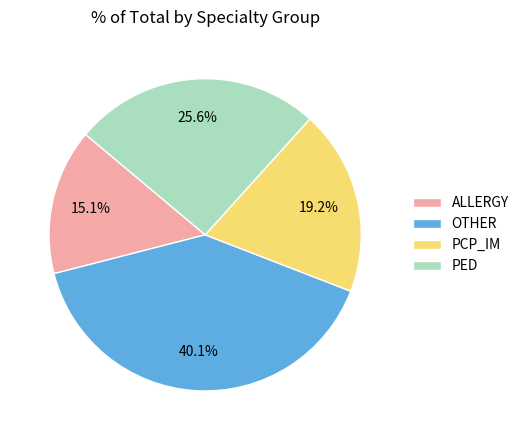

What portion of the pie excludes PED?

74.4%